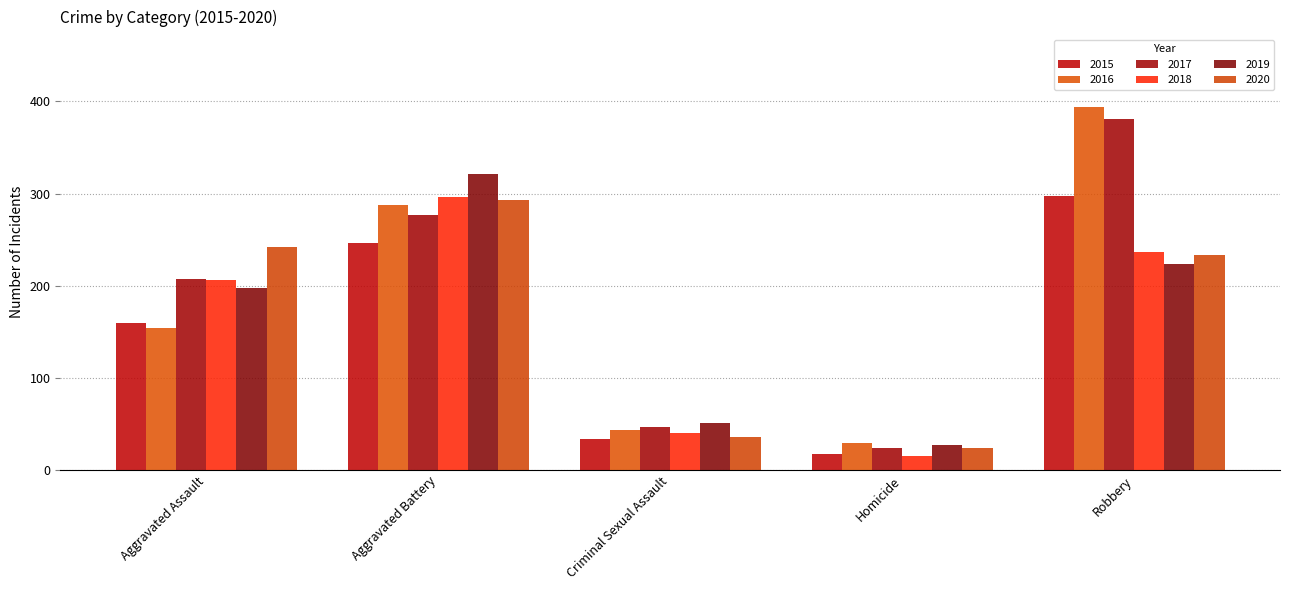

Reading right to left, what are all the values shown in this chart?

2015: 297	17	34	246	160
2016: 394	29	43	288	154
2017: 381	24	47	277	207
2018: 237	15	40	296	206
2019: 224	27	51	321	197
2020: 233	24	36	293	242